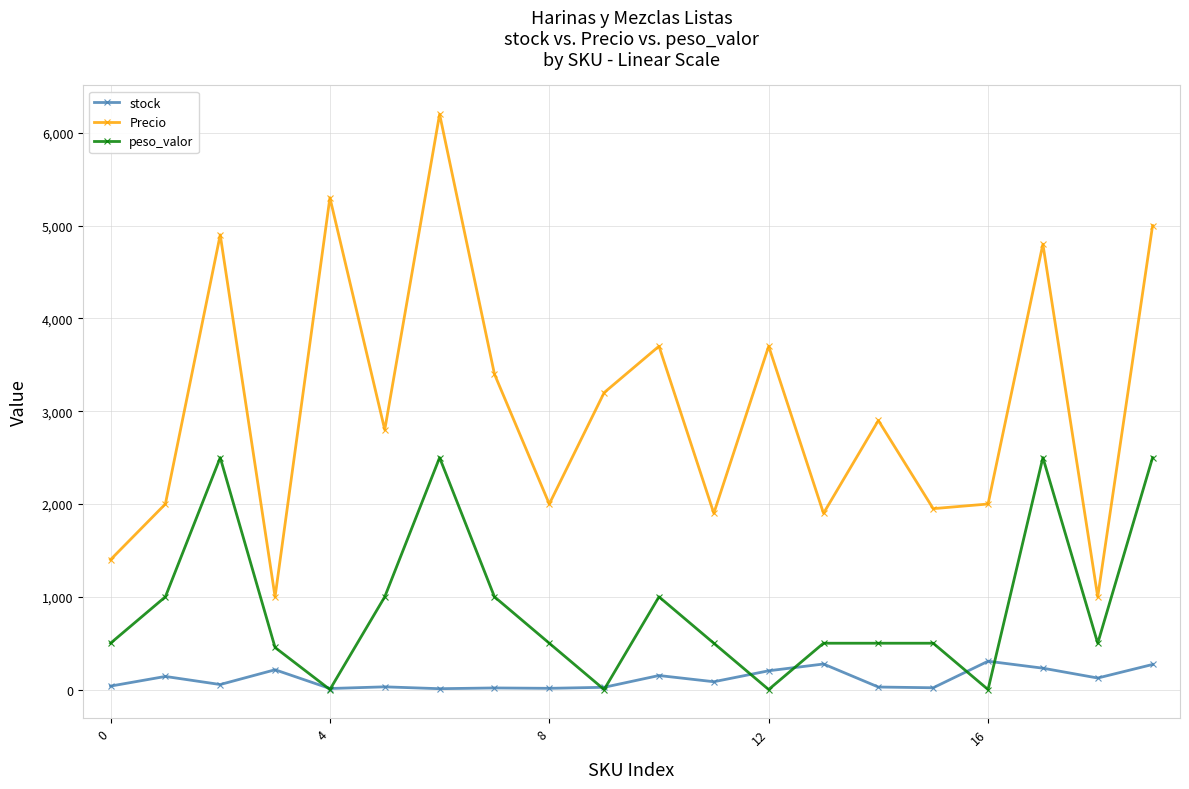

Which series has the widest spread of values?

Precio